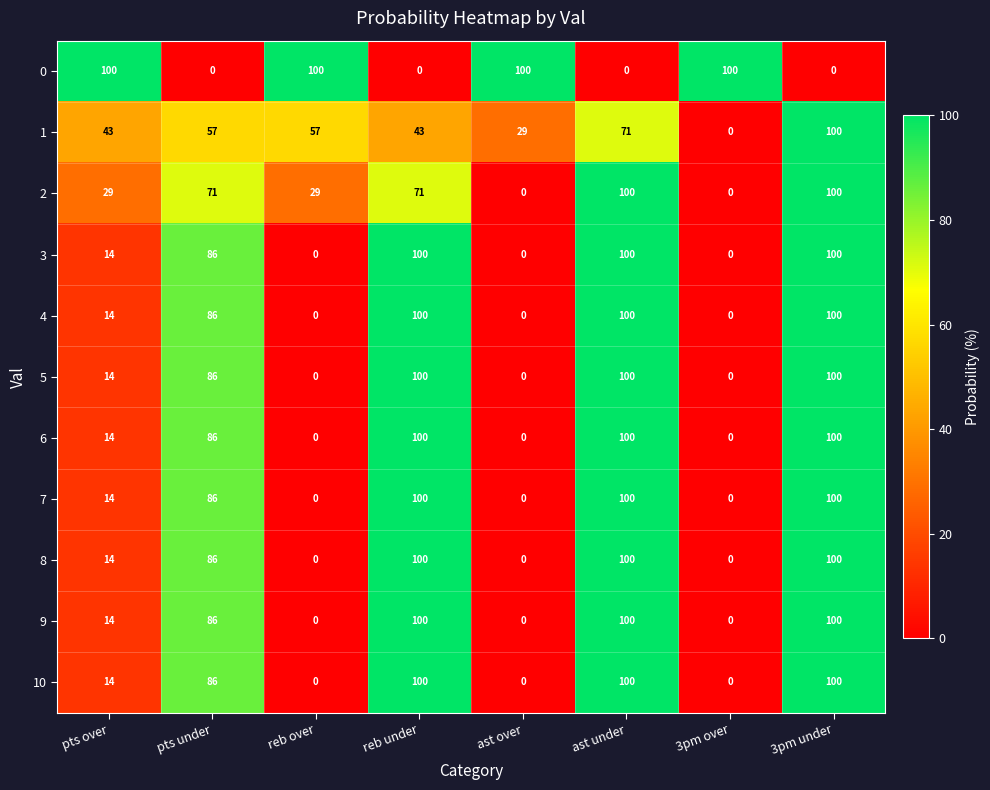

What is the average value of the 7 series?

50